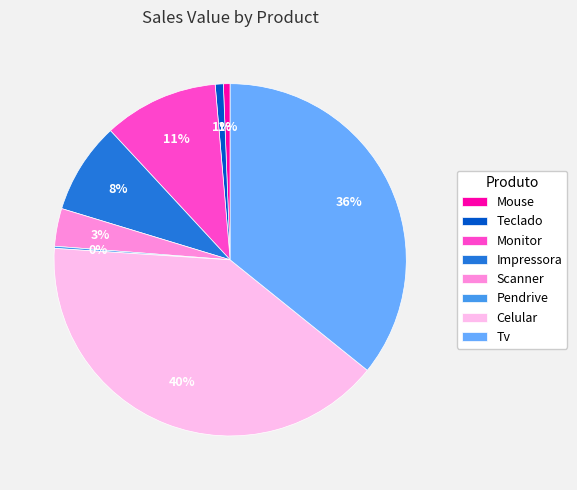

Which has a higher value, Impressora or Tv?

Tv